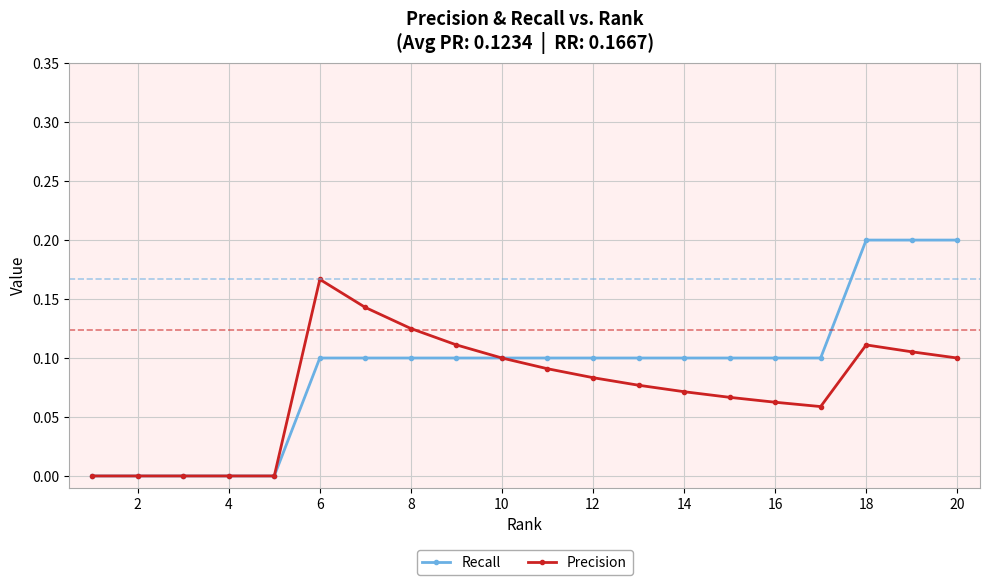

How many categories are shown in the chart?

20